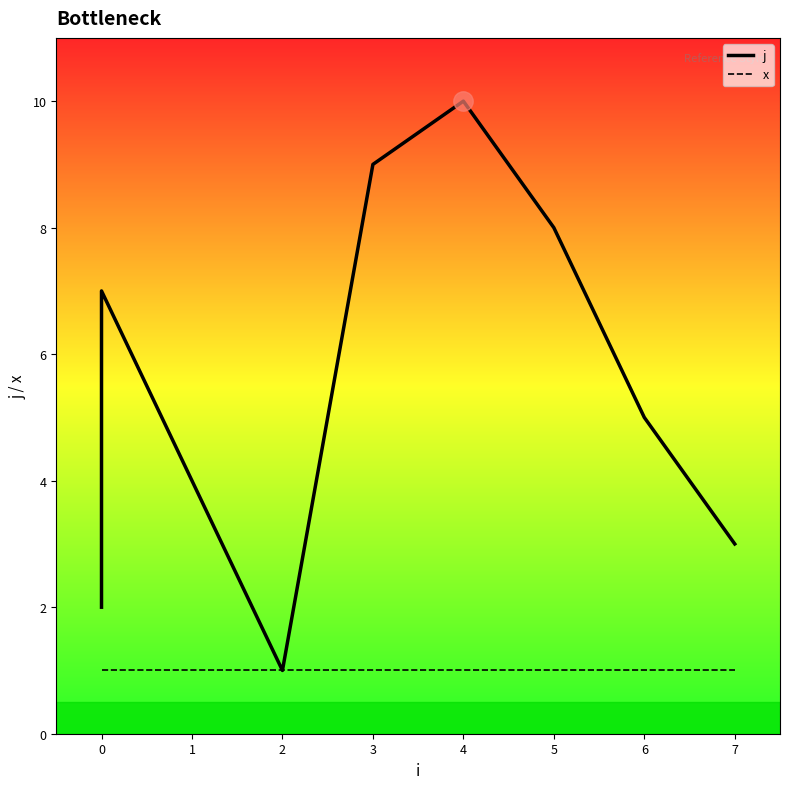

Is it true that j equals 6 at 4?

False